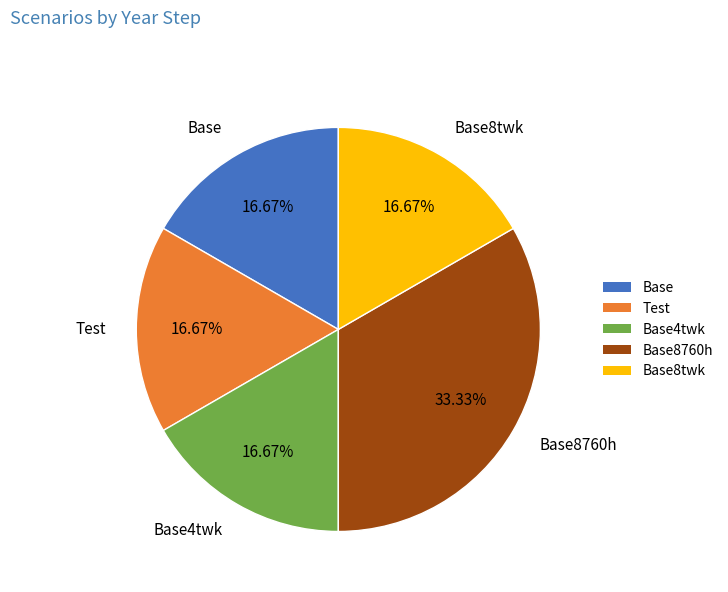

Does Test account for over 50% of the chart?

No